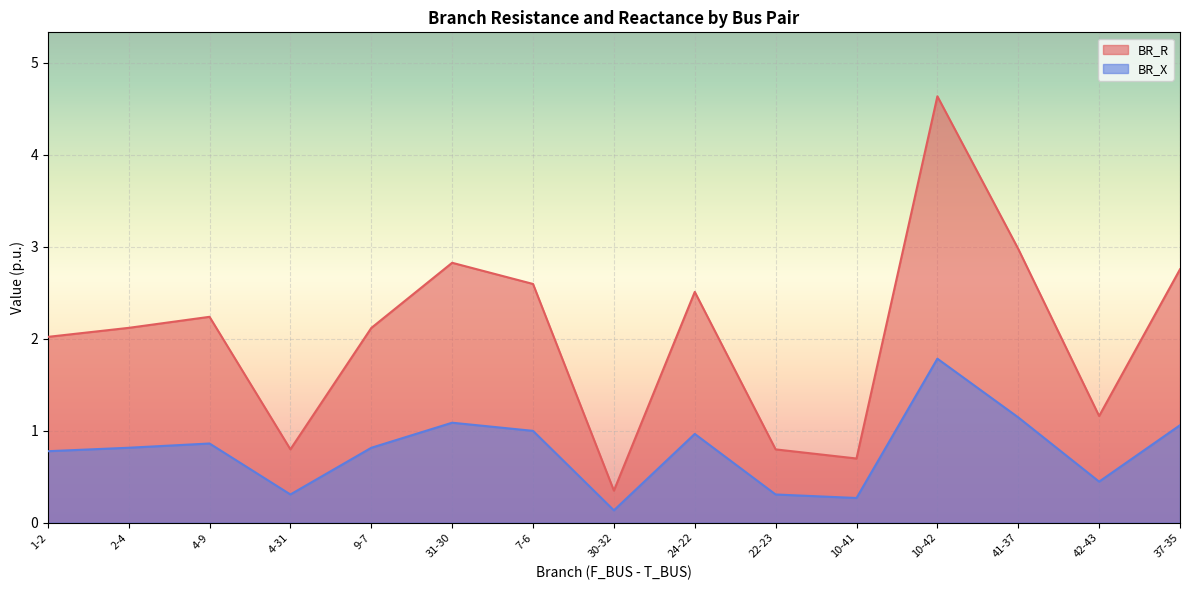

What is the sum of all BR_R values?

30.6